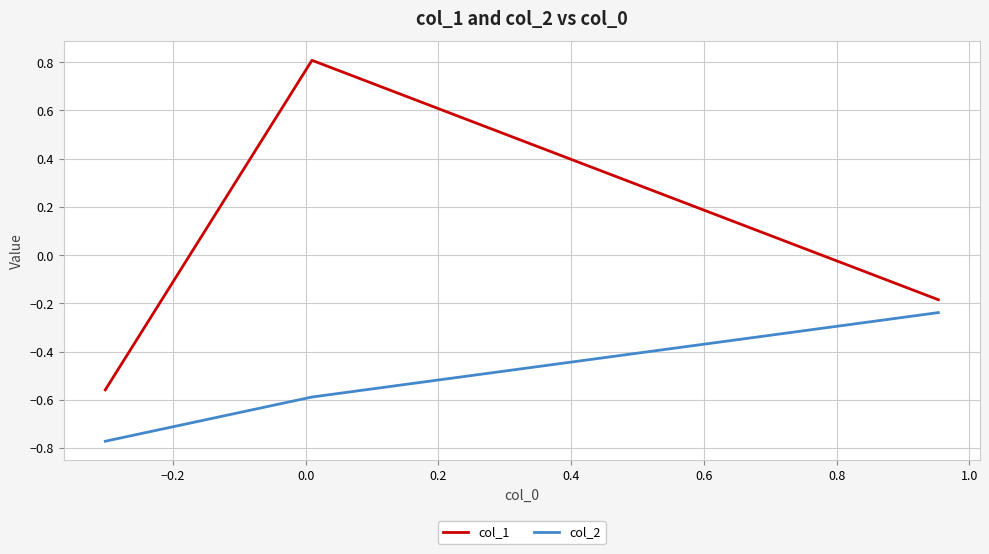

What is the highest value of the col_1 series?

0.8